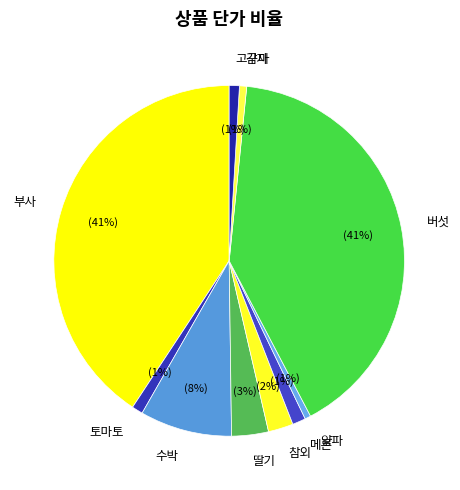

Between 메론 and 참외, which is larger?

참외